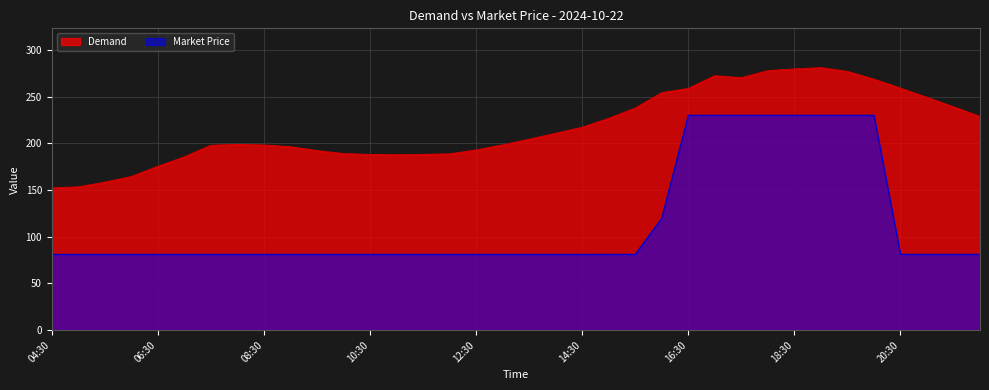

What is the label of the 1st point from the left?

04:30